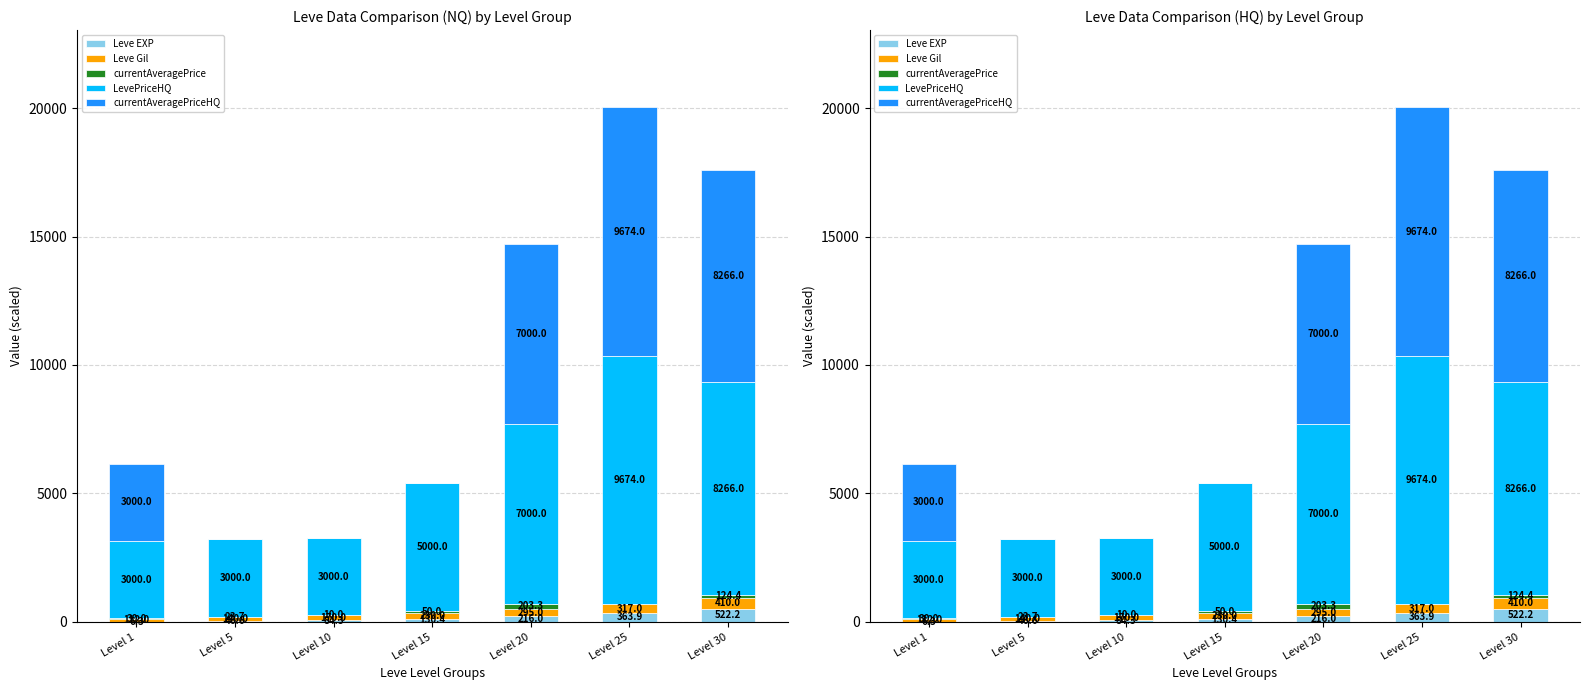

What is the spread (max minus min) of values at Level 30?

8141.6